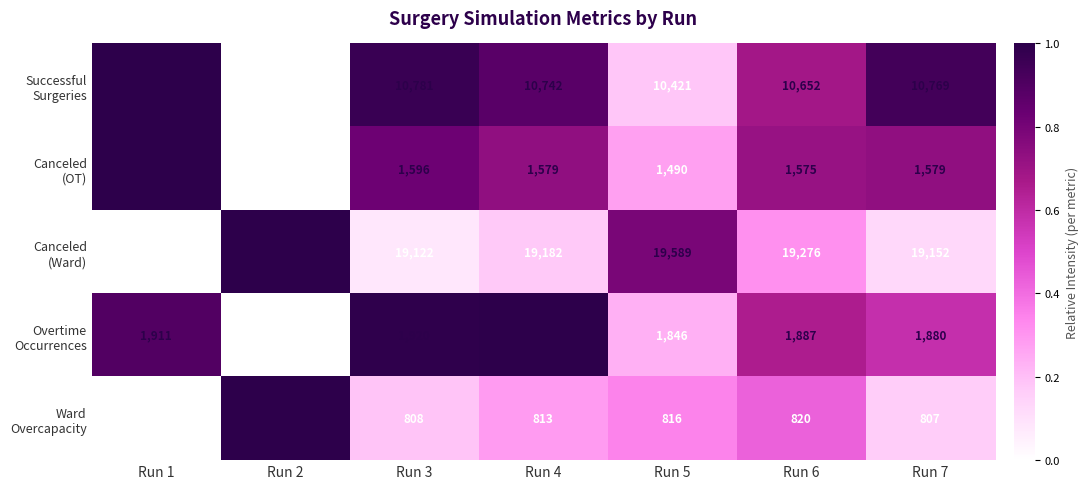

At which category does the chart reach its peak across all series?

Run 2